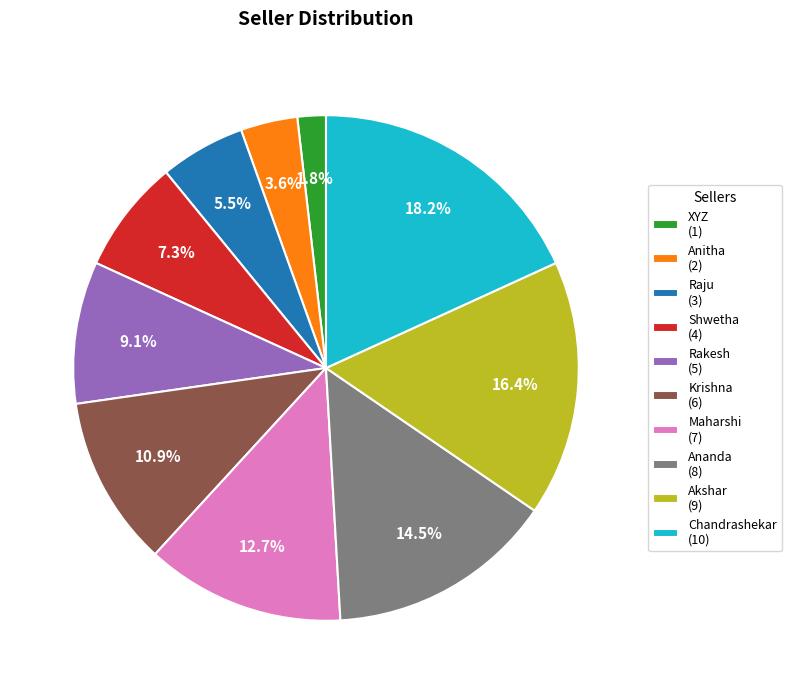

To the nearest percent, what is the difference between the Rakesh and Krishna slice percentages?

2%